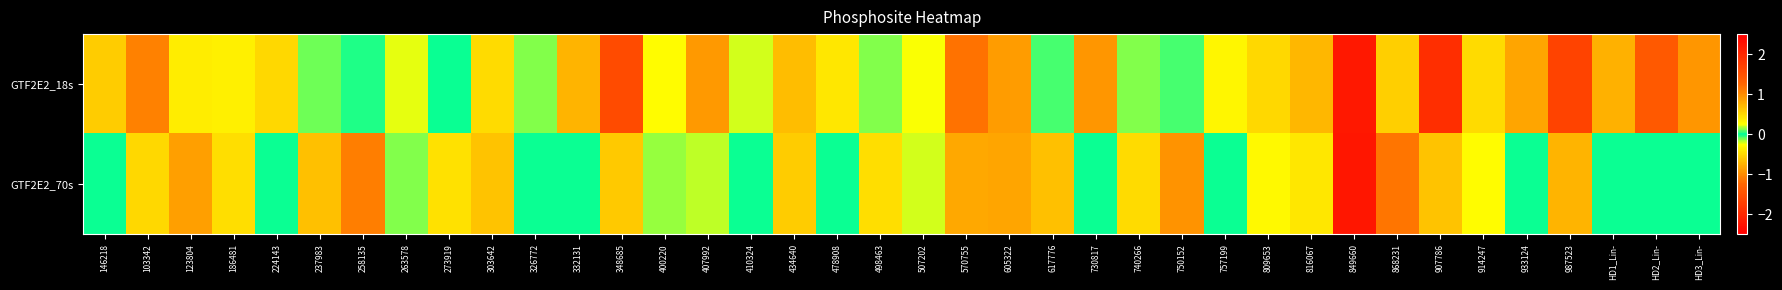

At how many categories does at least one series exceed 1?

5